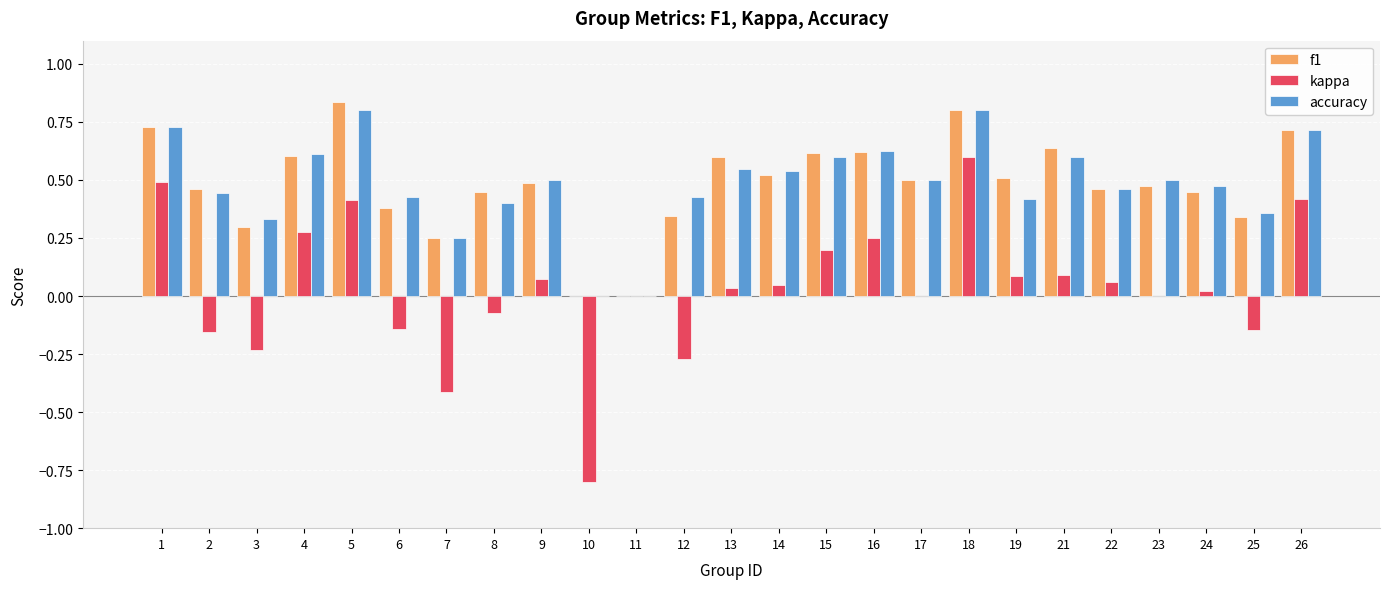

Is it true that accuracy equals 0.4 at 6?

True